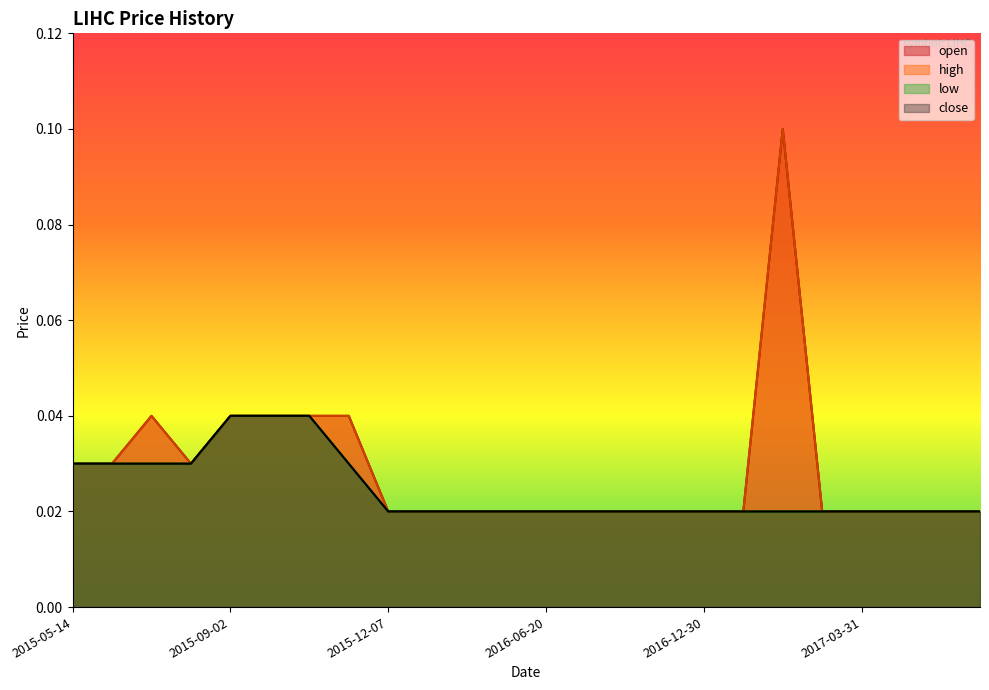

Does the chart display data point markers on the line(s)?

No